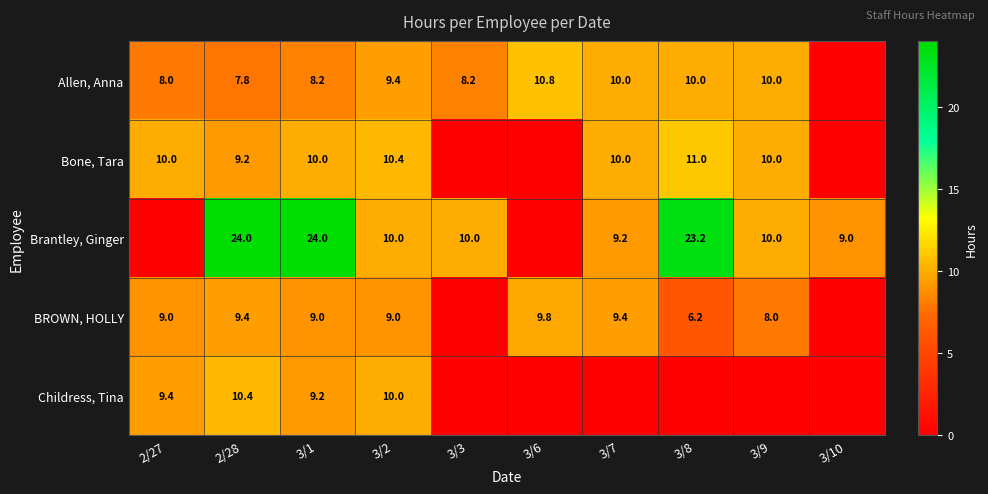

Is the value of Brantley, Ginger at 3/8 greater than the value of Bone, Tara at 3/8?

Yes